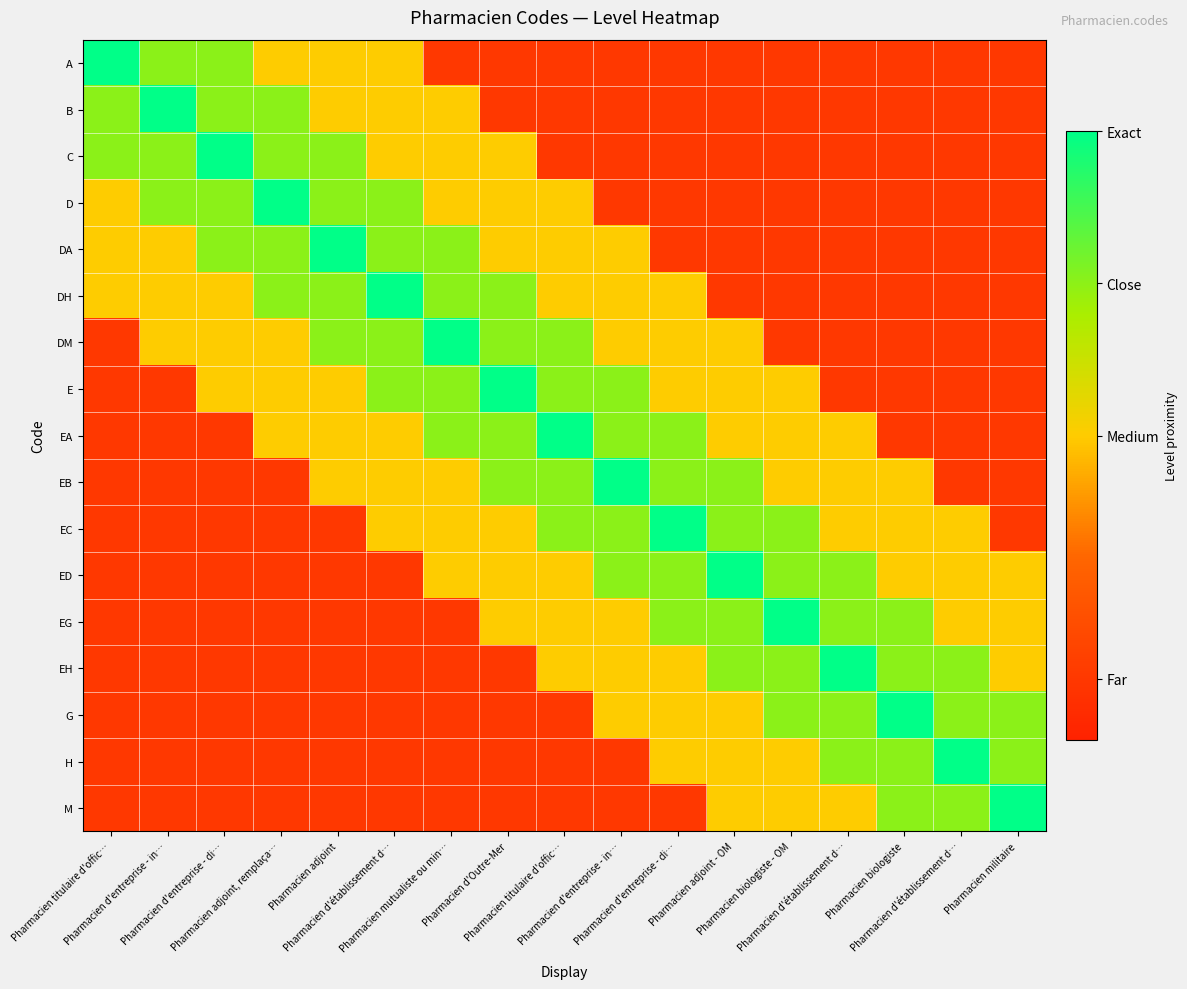

Which label corresponds to the smallest value in the chart?

Pharmacien mutualiste ou min…